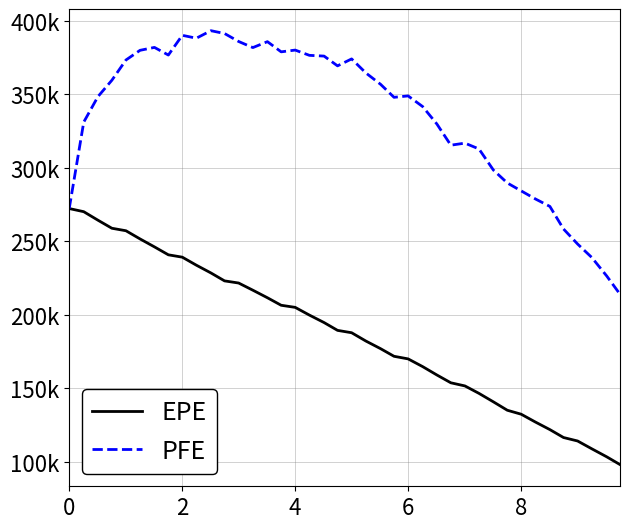

What are all the series names shown in the legend?

EPE, PFE